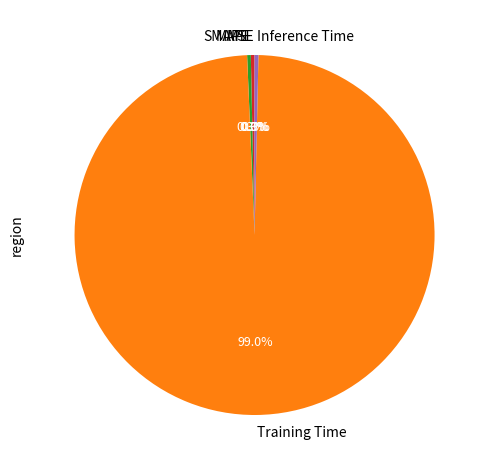

Which slice is the largest?

Training Time